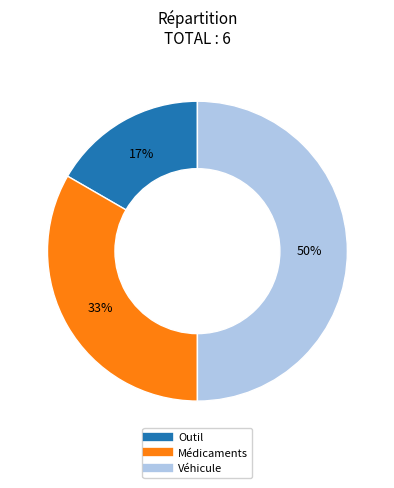

Does Outil account for over 50% of the chart?

No